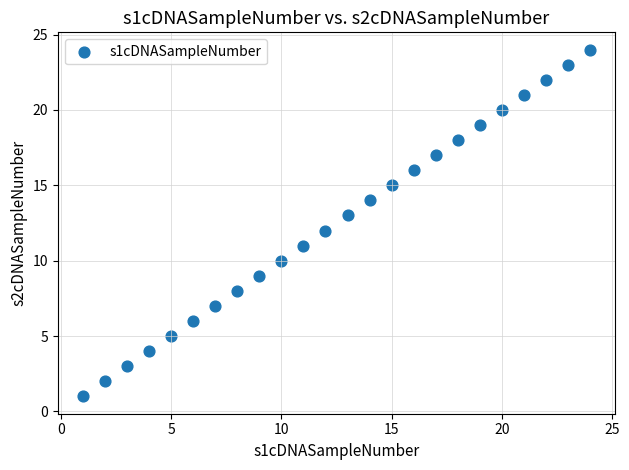

What is the range of X values (max minus min)?

23